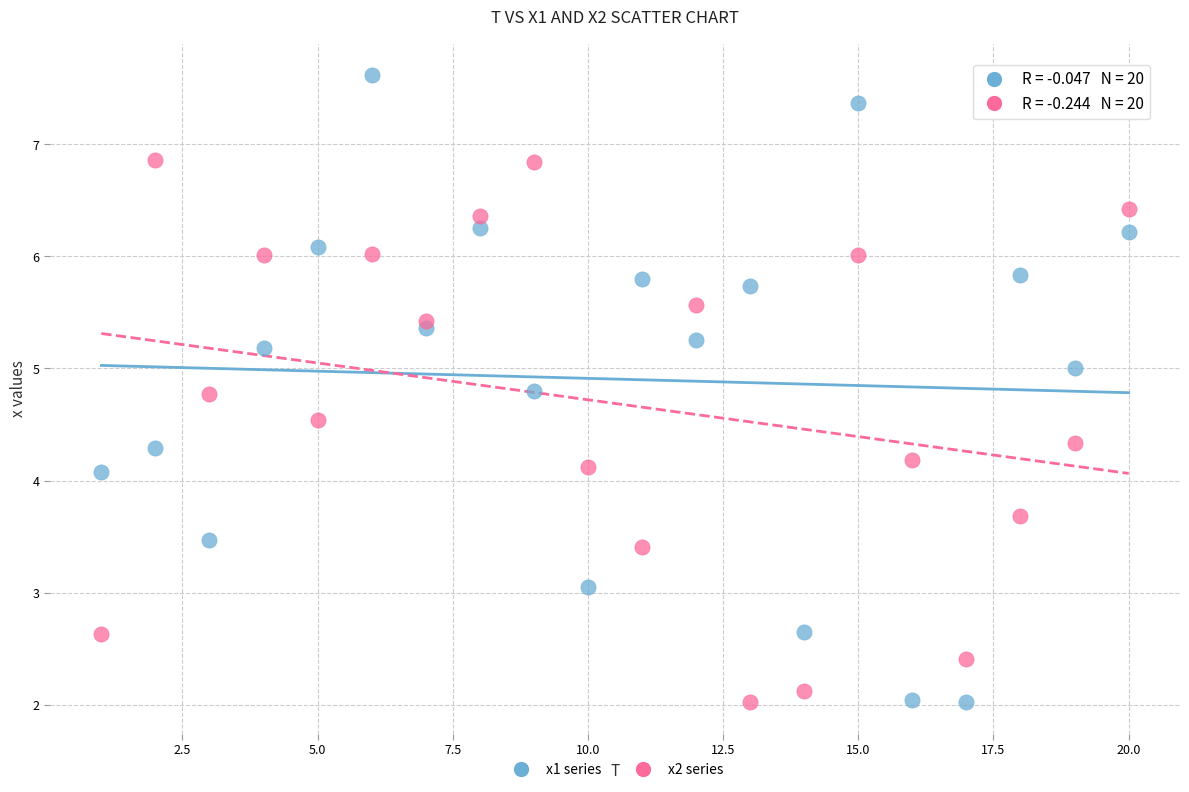

Which series reaches the maximum Y coordinate?

x1 series